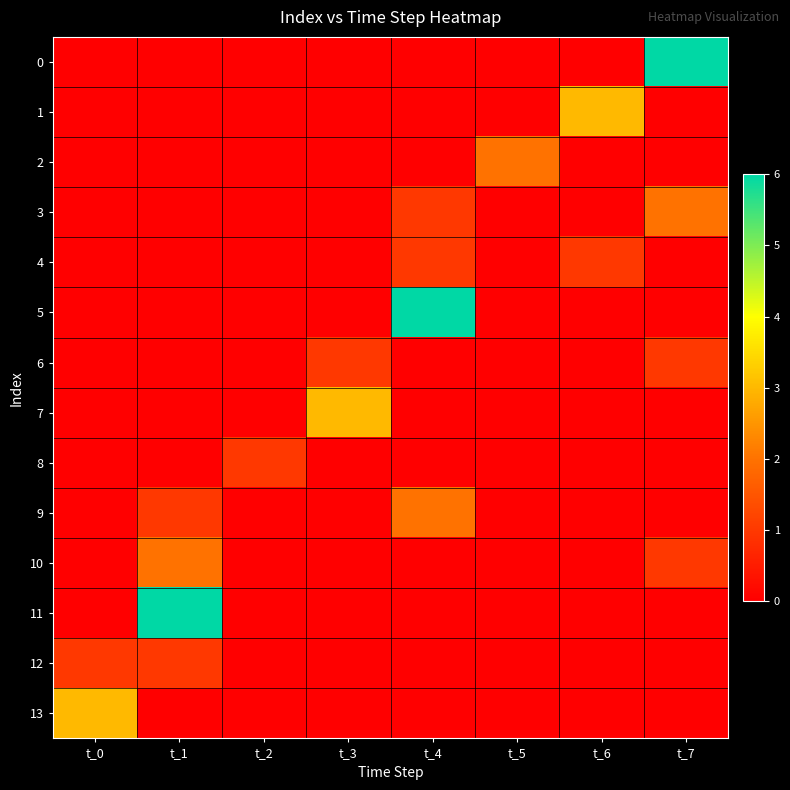

How many data points does each series have?

8